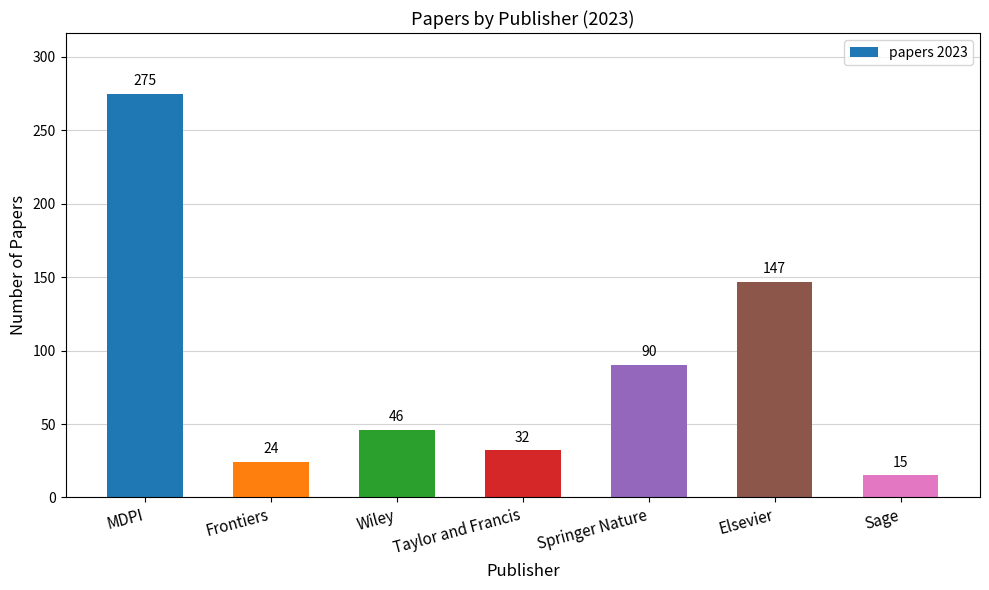

Rank the categories by value from highest to lowest.

MDPI, Elsevier, Springer Nature, Wiley, Taylor and Francis, Frontiers, Sage